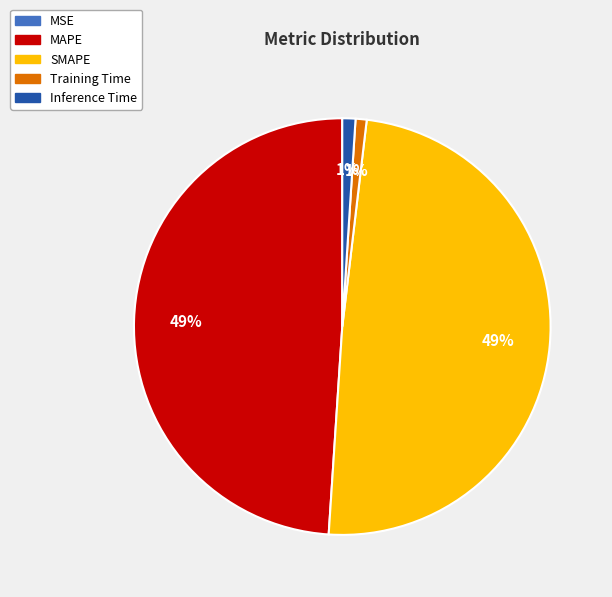

The MAPE slice represents 44% of the pie. True or false?

False